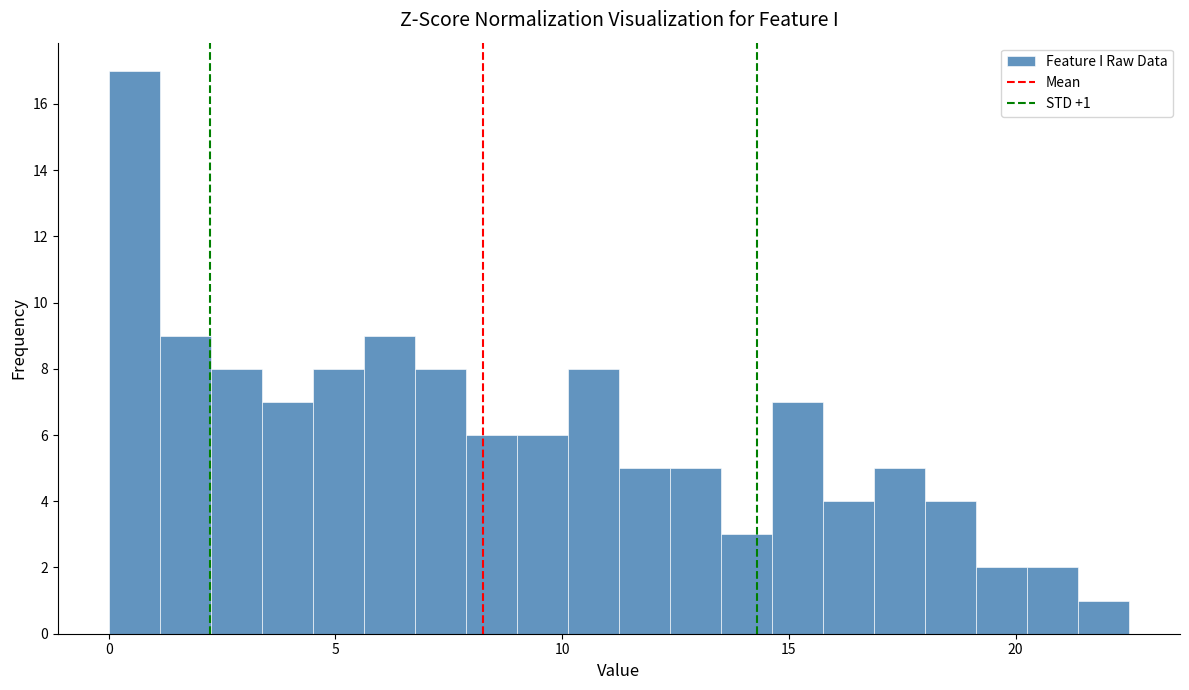

Read against the x-axis, roughly where is the centre of the tallest bar?

0.5